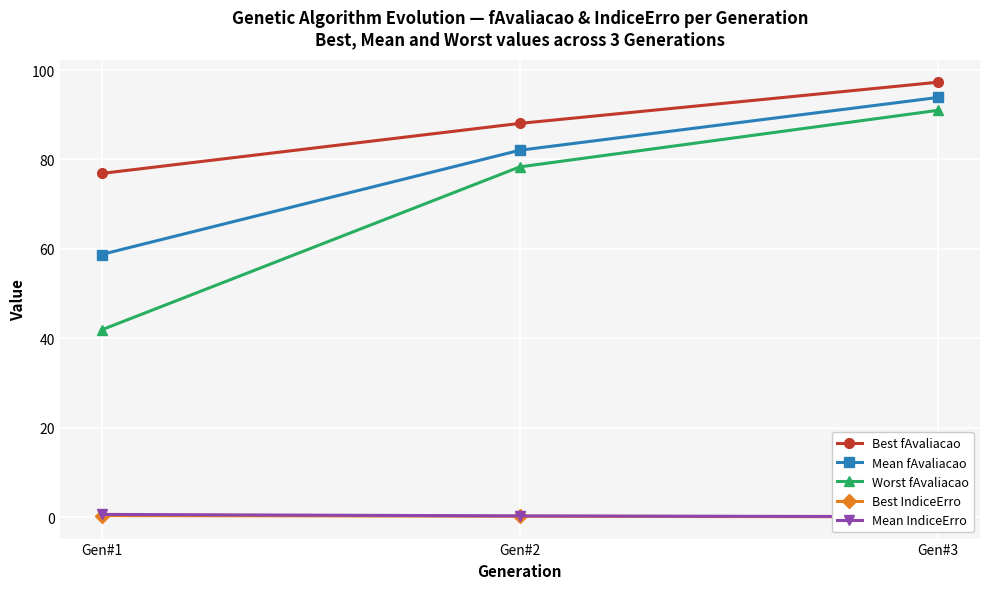

Reading left to right, extract all data points from this chart.

Best fAvaliacao: 76.9	88.1	97.3
Mean fAvaliacao: 58.7	82.1	93.9
Worst fAvaliacao: 41.9	78.3	91.0
Best IndiceErro: 0.3	0.2	0.0
Mean IndiceErro: 0.6	0.3	0.1